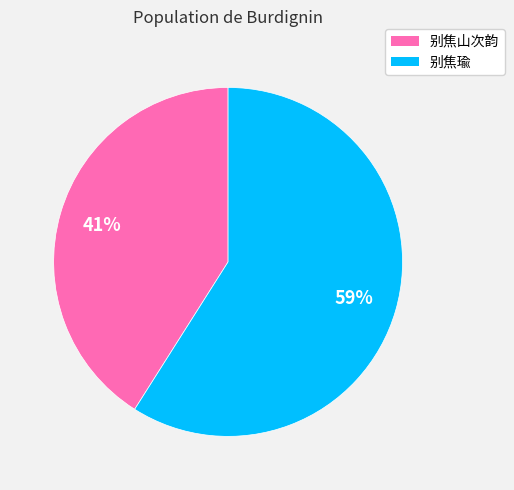

To the nearest percent, what portion does 别焦瑜 represent?

59%